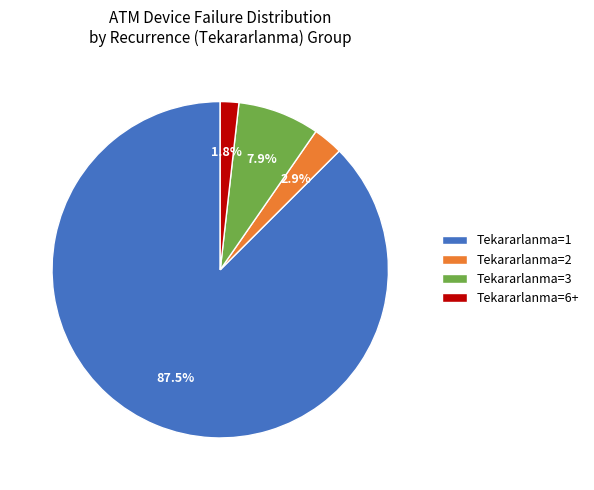

Which has a higher value, Tekararlanma=3 or Tekararlanma=6+?

Tekararlanma=3